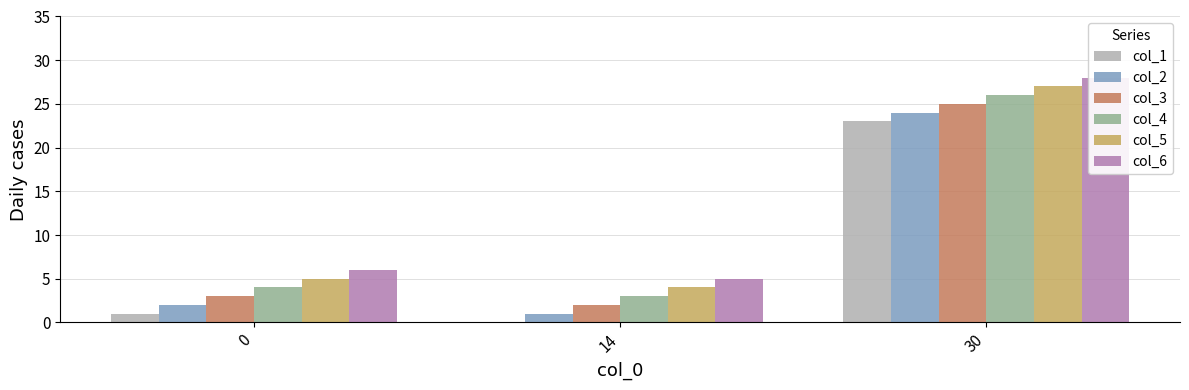

How many values in the col_4 series are below 4?

1